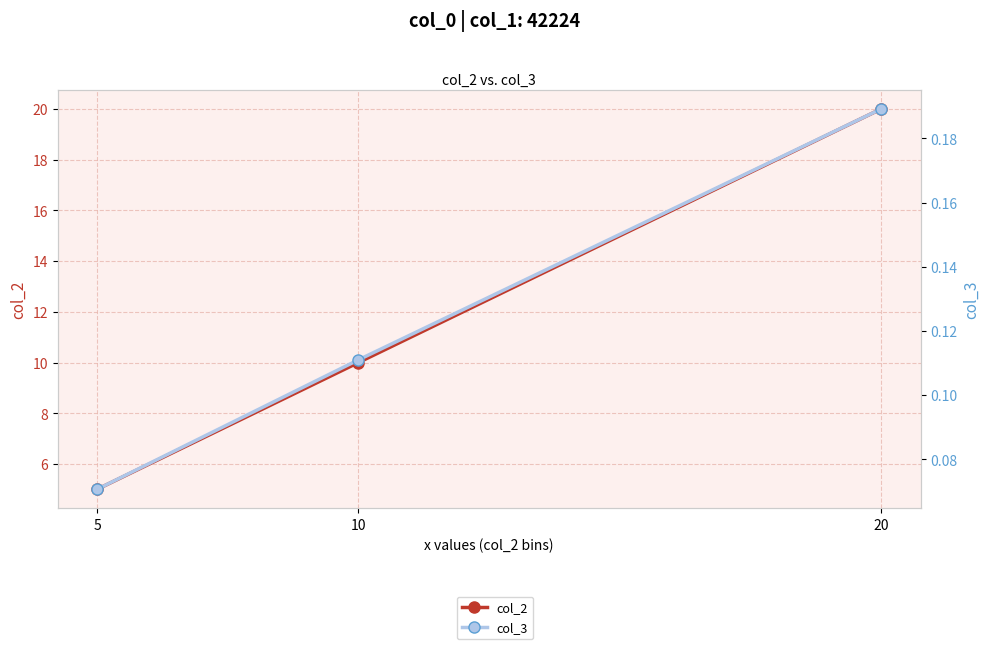

List the series in order of their overall mean, highest first.

col_2, col_3